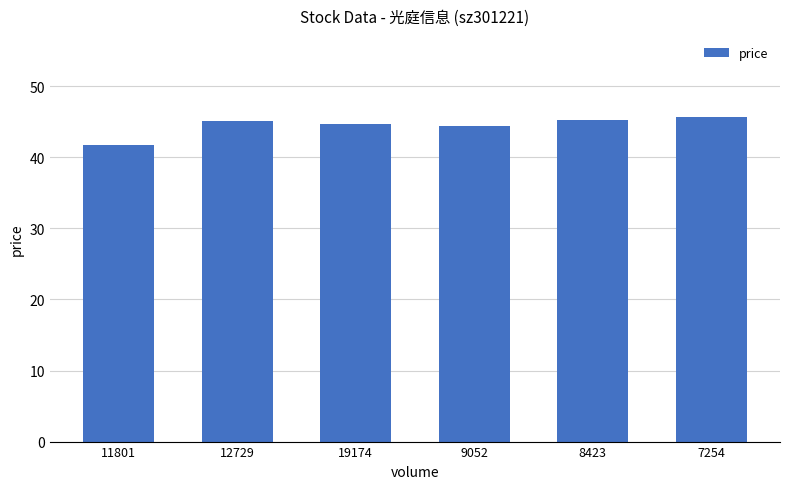

What is the difference between the maximum and minimum values?

3.9